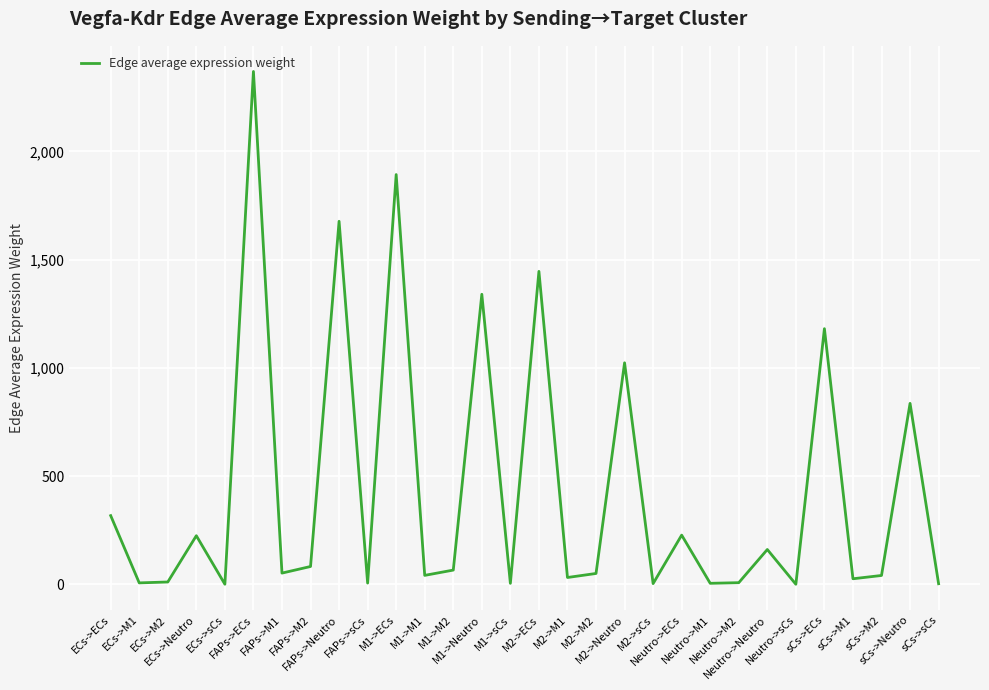

The chart shows a value of 52.2 at FAPs->M1. True or false?

True